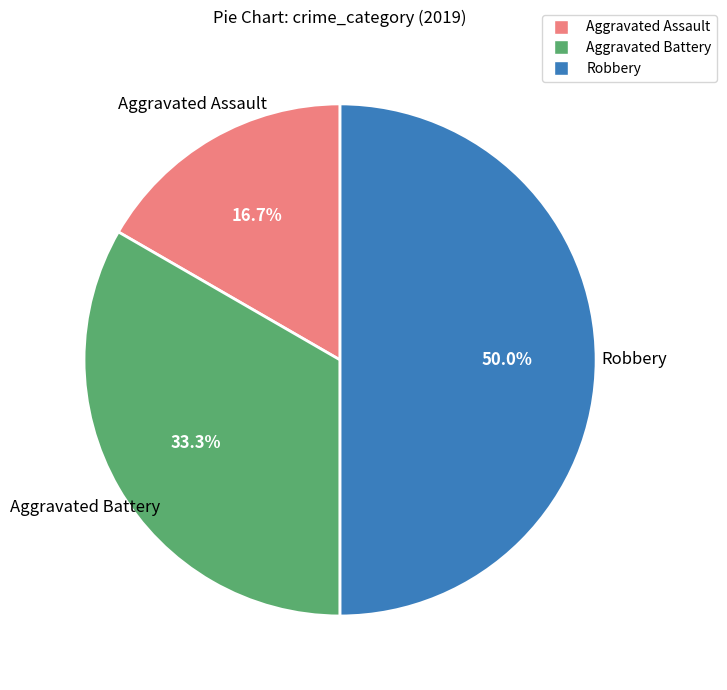

To the nearest percent, what percentage of the pie is Robbery?

50%